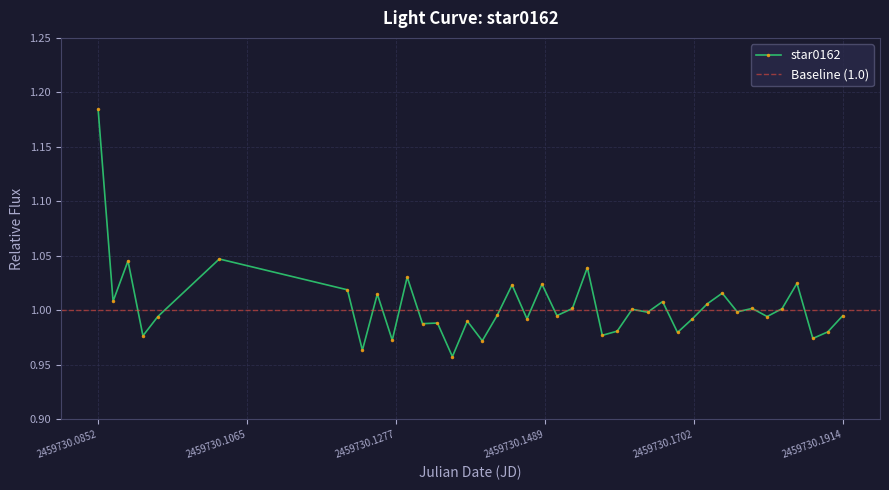

True or false: there are more than 1 points higher than both neighbors.

True